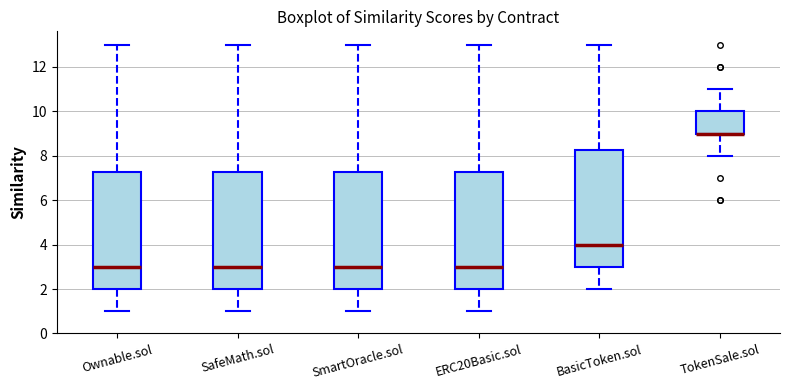

Reading left to right, read every box against the y-axis: the position of its median line, the range the box covers, and the ends of its whiskers. The values are not printed on the chart, so give them approximately, as read against the axis.

Ownable.sol: median 3.0, box 2.0 to 7.2, whiskers 1.0 to 13.0
SafeMath.sol: median 3.0, box 2.0 to 7.2, whiskers 1.0 to 13.0
SmartOracle.sol: median 3.0, box 2.0 to 7.2, whiskers 1.0 to 13.0
ERC20Basic.sol: median 3.0, box 2.0 to 7.2, whiskers 1.0 to 13.0
BasicToken.sol: median 4.0, box 3.0 to 8.2, whiskers 2.0 to 13.0
TokenSale.sol: median 9.0 (drawn on the box's lower edge), box 9.0 to 10.0, whiskers 8.0 to 11.0